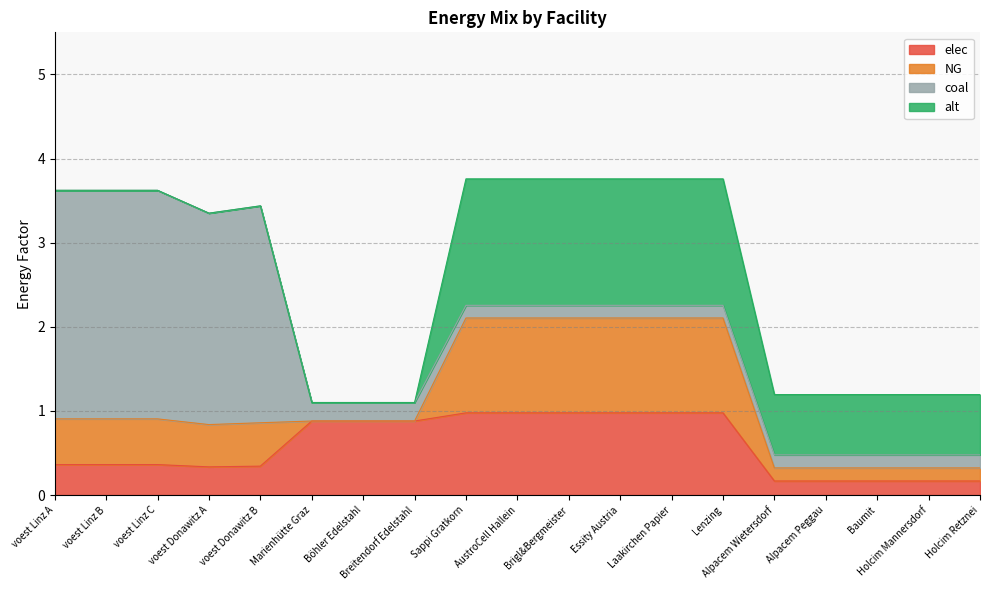

Rank the series by their maximum value, from lowest to highest.

elec, NG, alt, coal